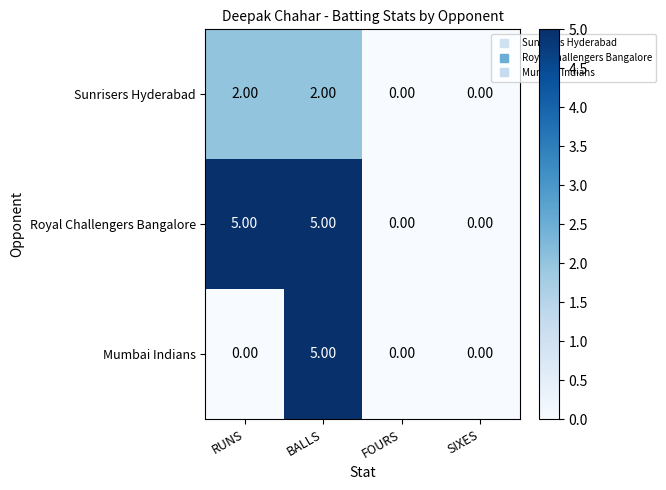

What is the total value across all series at BALLS?

12